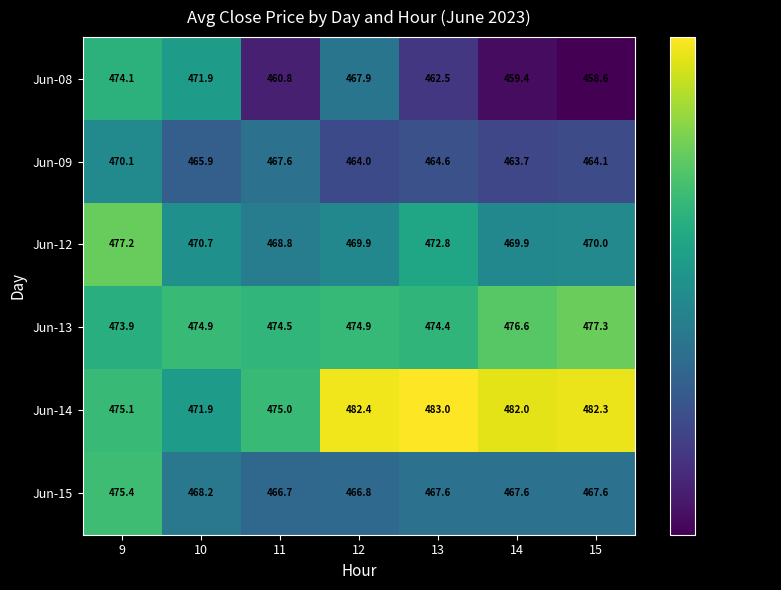

At which label does Jun-12 first exceed 470?

9